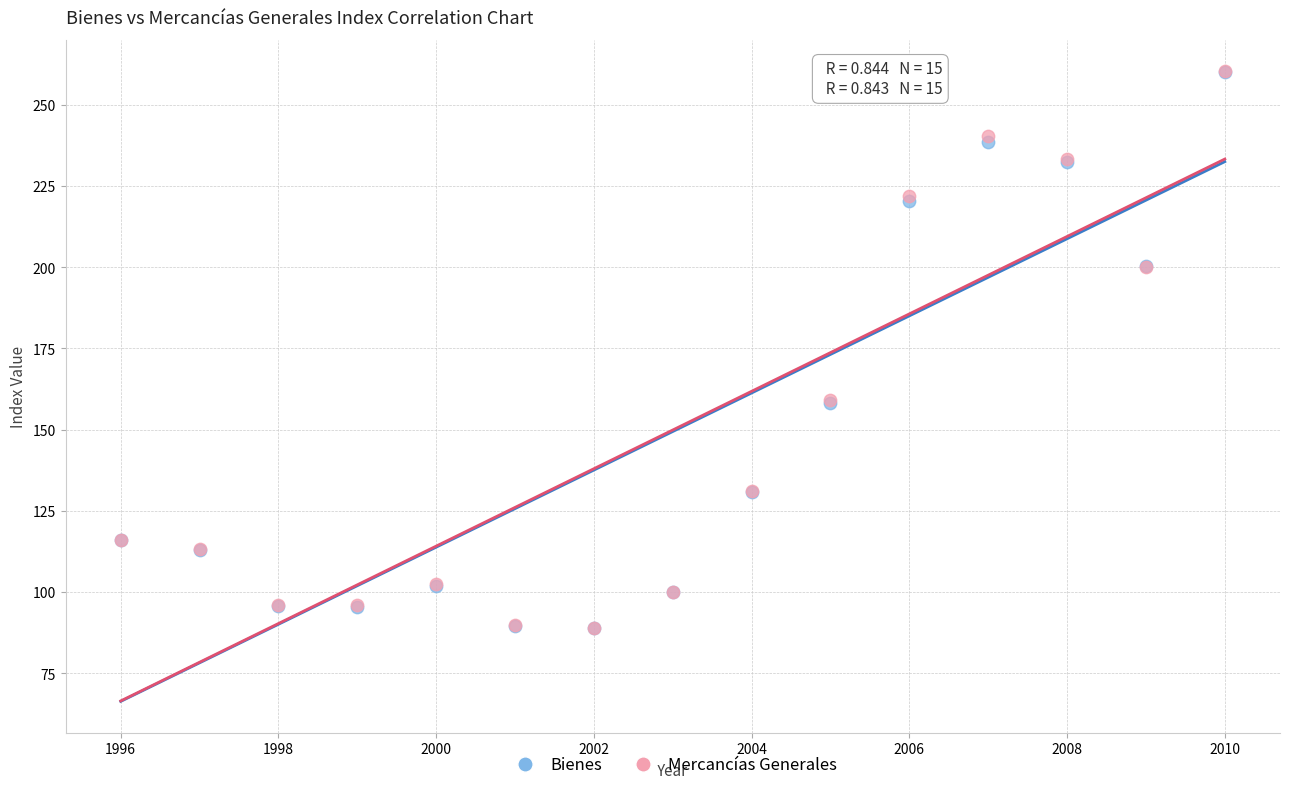

What are all the series names shown in the legend?

Bienes, Mercancías Generales